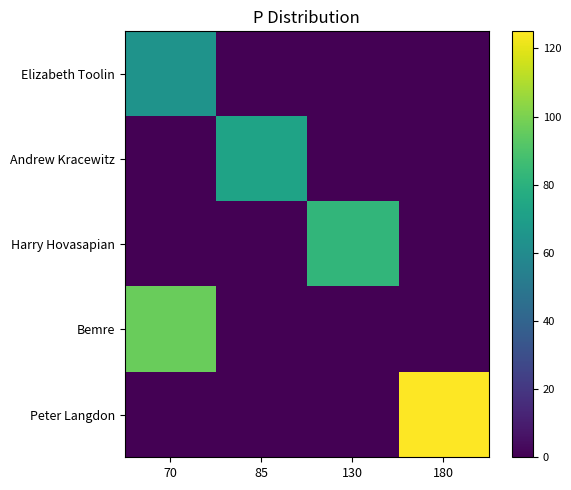

Which label corresponds to the largest value in the chart?

180